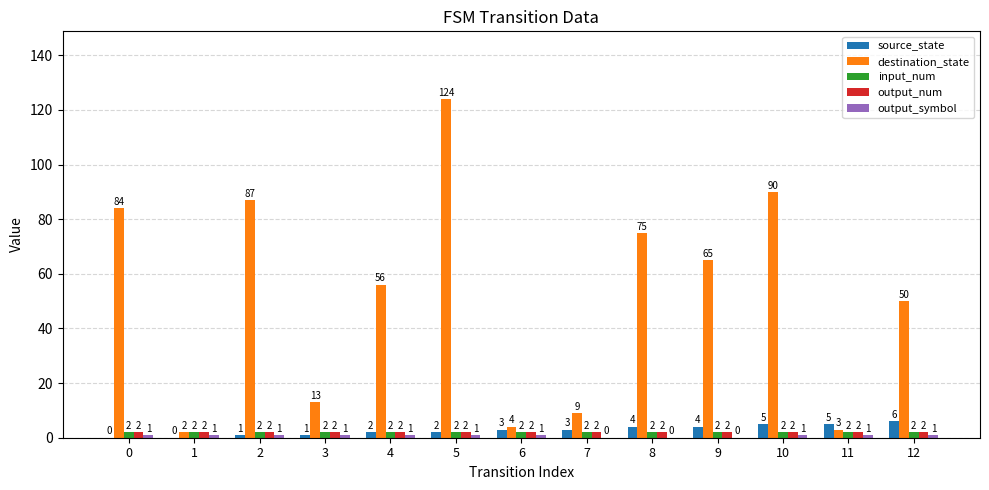

How many series are shown in this chart?

5